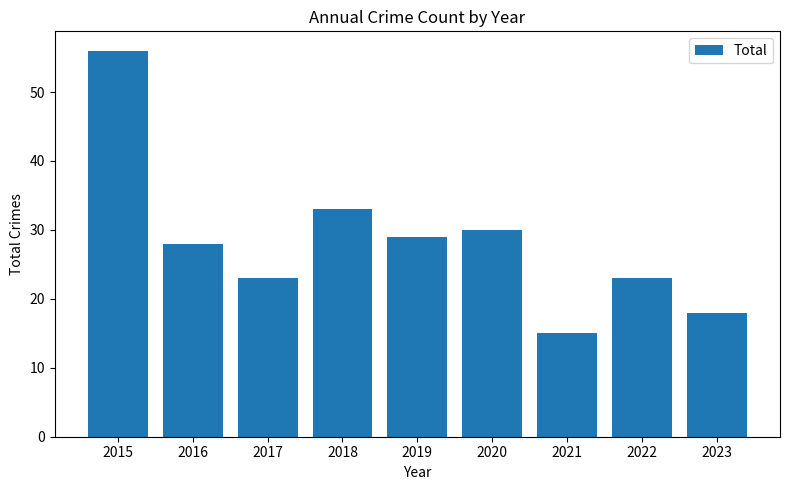

How many distinct data groups are displayed?

1